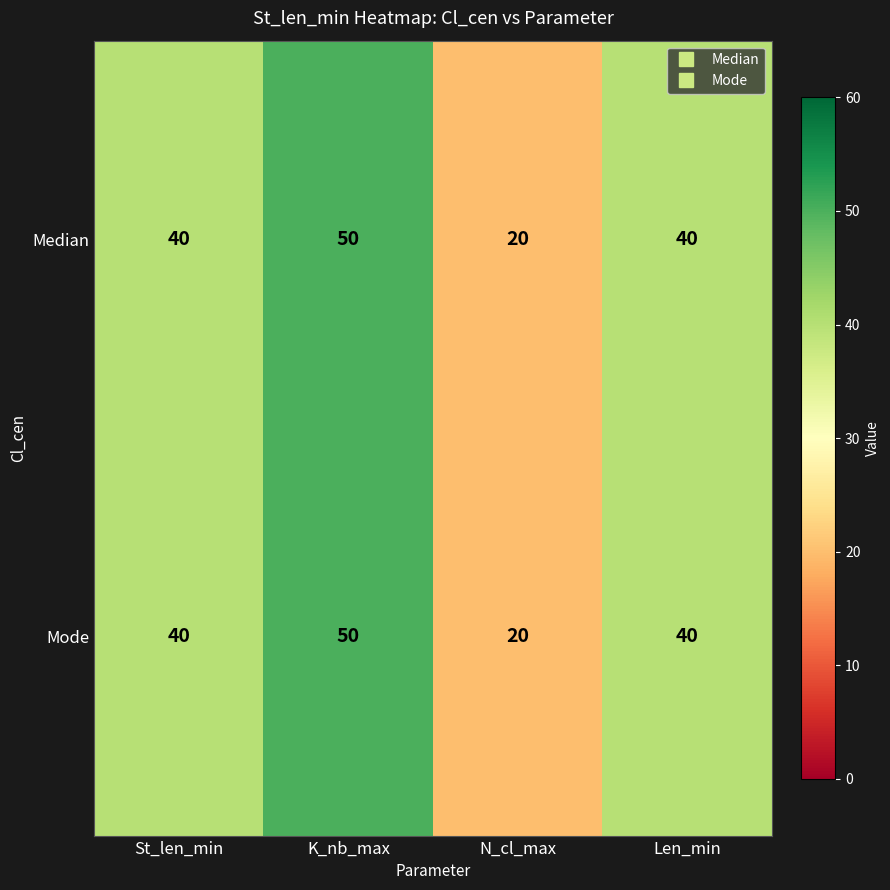

What is the sum of all Mode values?

150